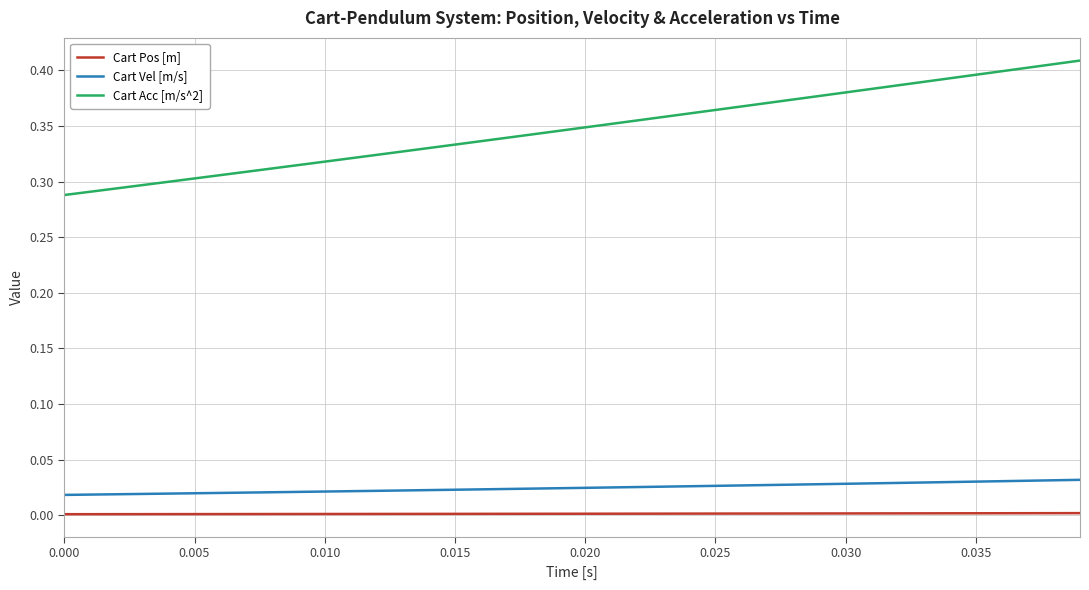

Does the chart have visible grid lines?

Yes